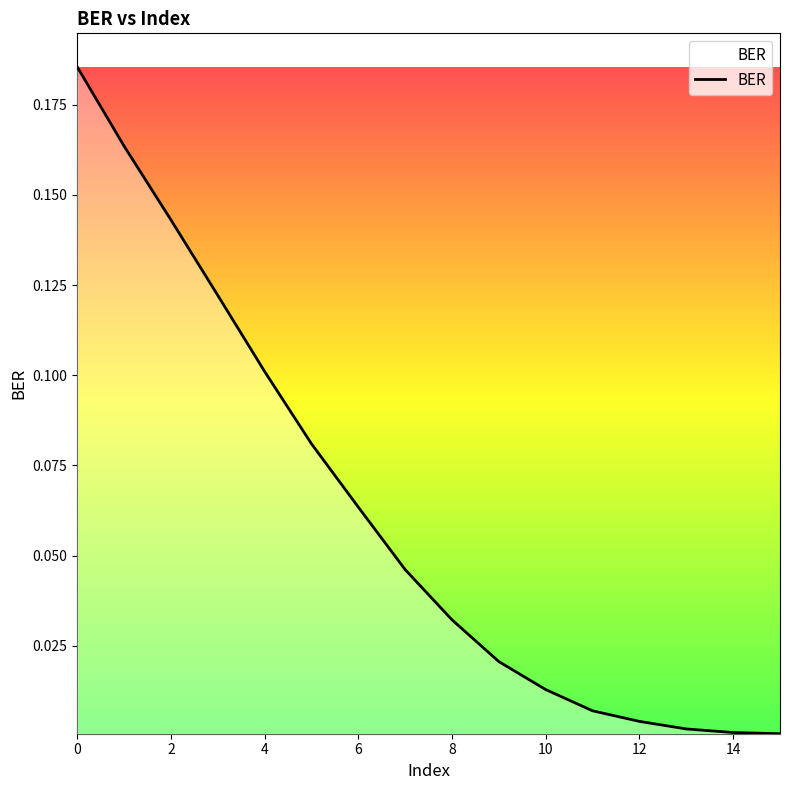

What is the greatest value displayed?

0.2